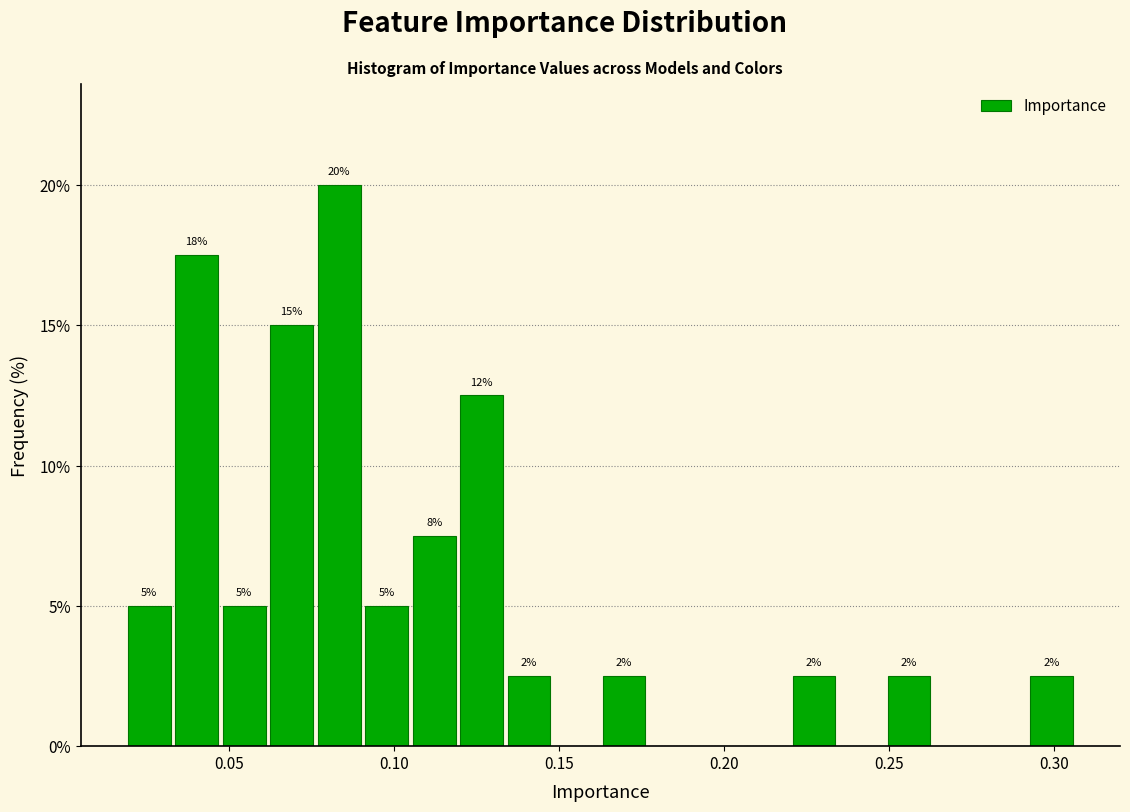

Around what value on the x-axis is the tallest bar? Give the approximate position of its centre, as read against the axis.

0.085